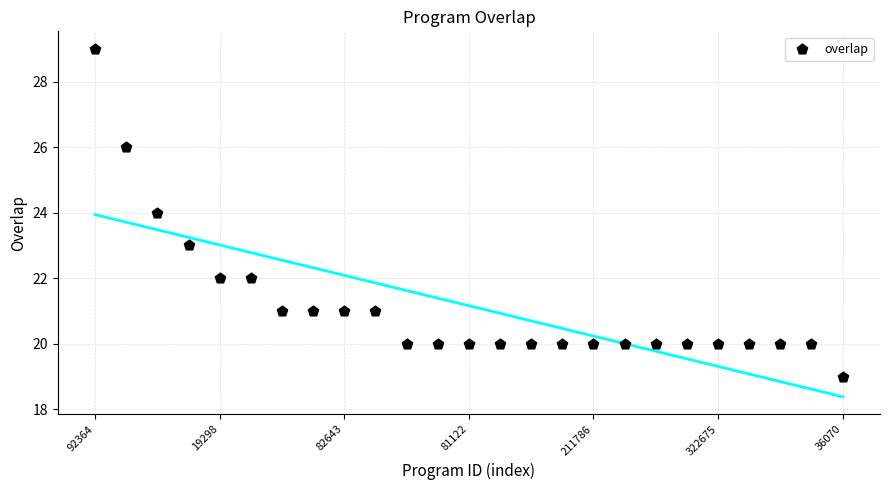

What is the range of Y values (max minus min)?

10